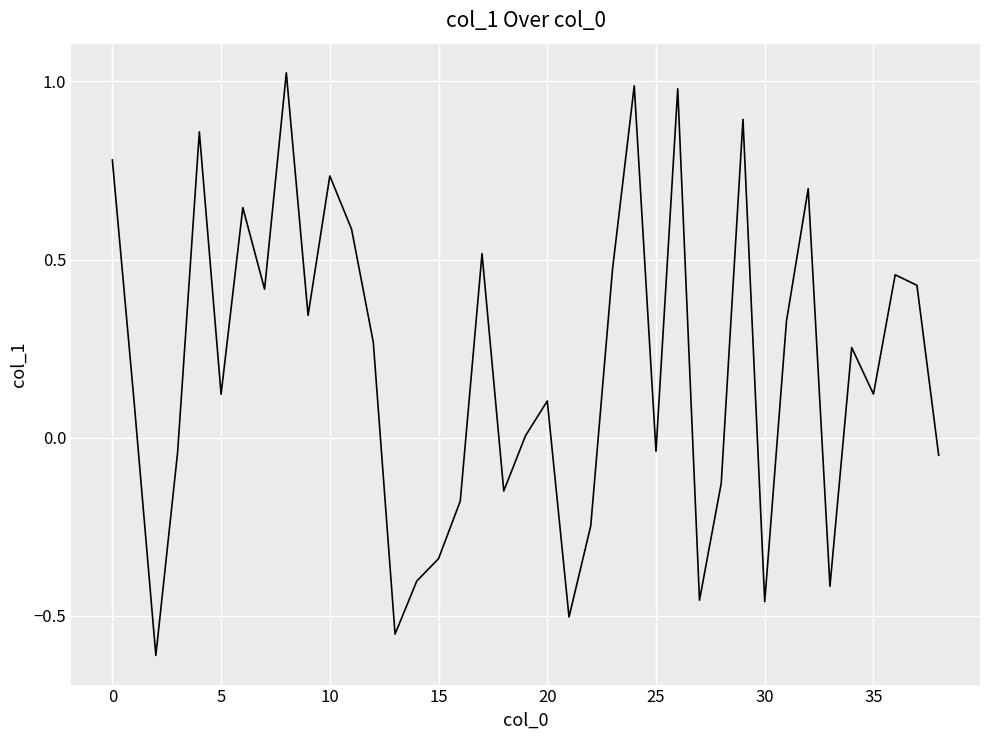

What is the difference between the maximum and minimum values?

1.6